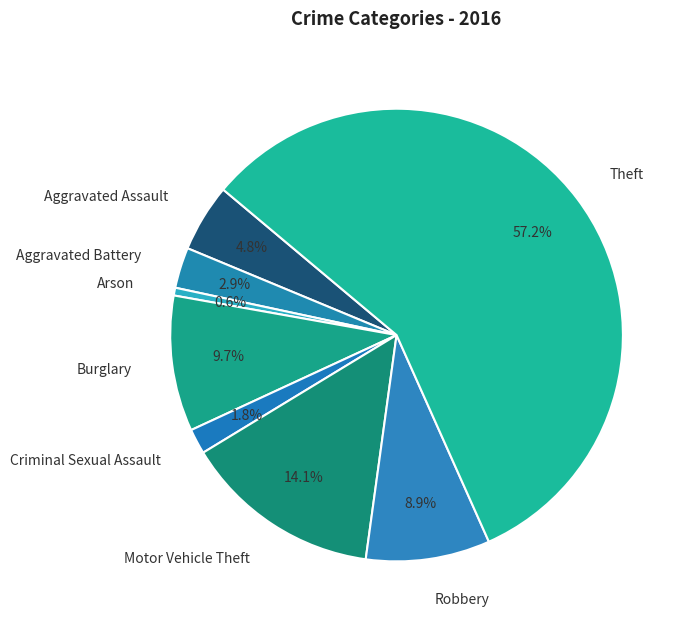

Which slice represents more than half of the pie?

Theft